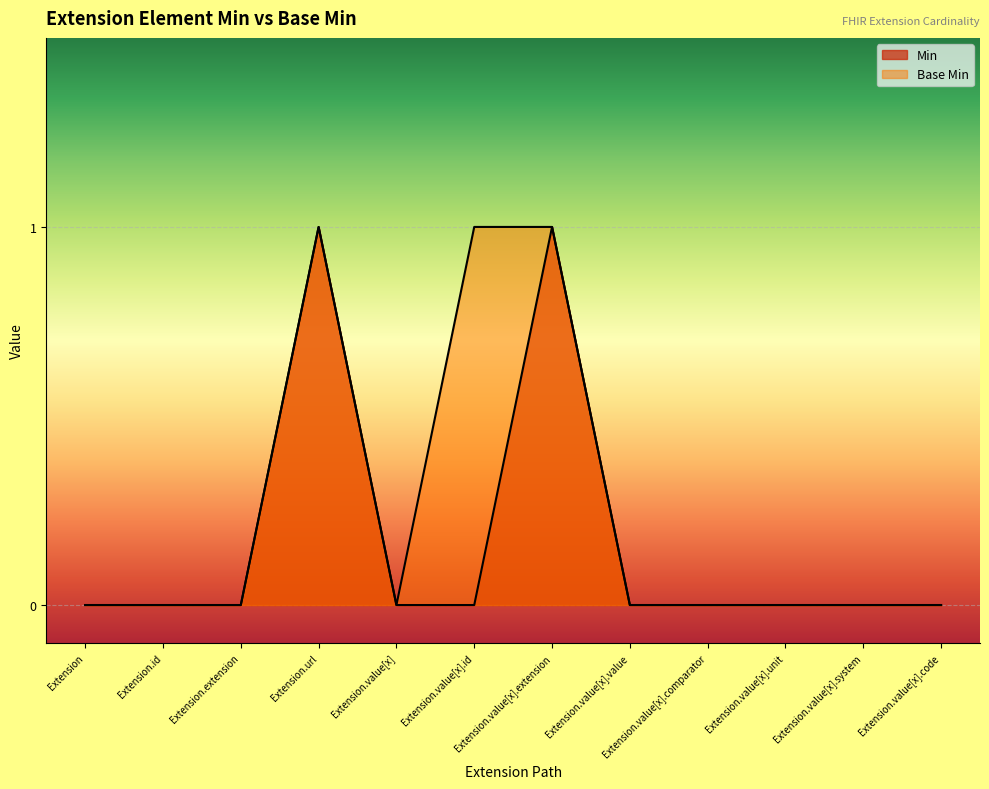

True or false: Min and Base Min intersect in this chart.

False